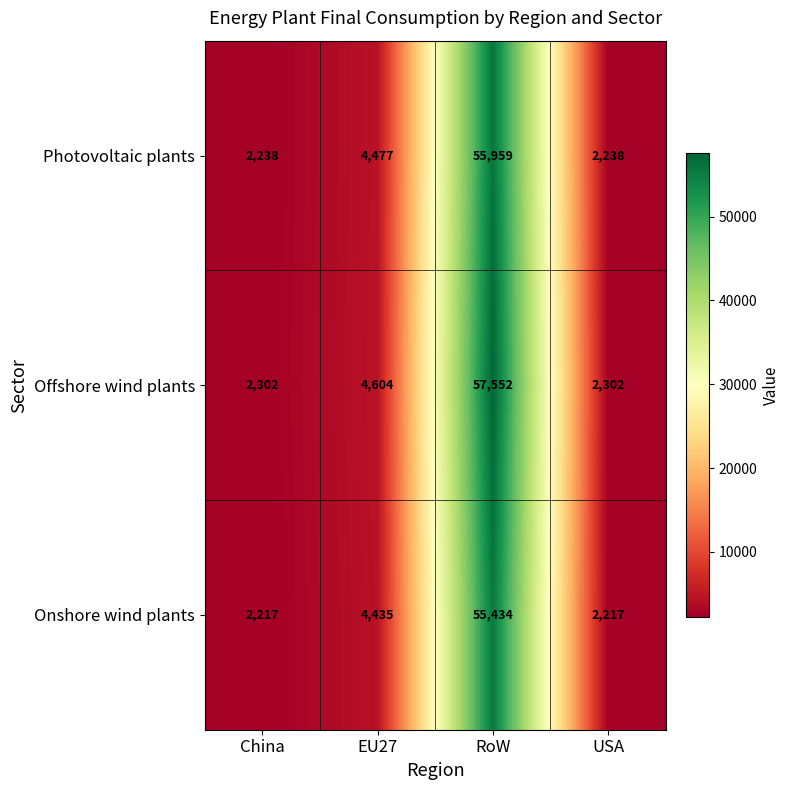

Reading right to left, extract all data points from this chart.

Photovoltaic plants: USA=2238	RoW=55959	EU27=4477	China=2238
Offshore wind plants: USA=2302	RoW=57552	EU27=4604	China=2302
Onshore wind plants: USA=2217	RoW=55434	EU27=4435	China=2217